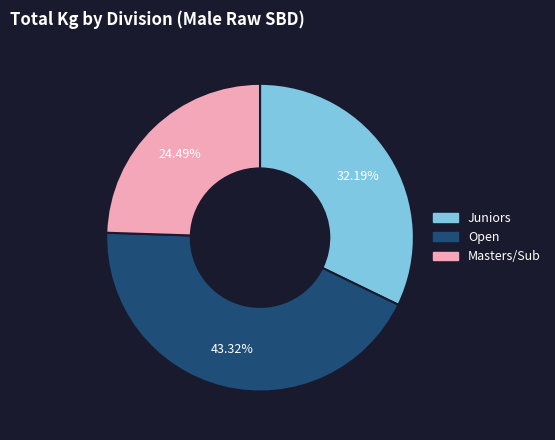

What is the smallest slice in the pie chart?

Masters/Sub